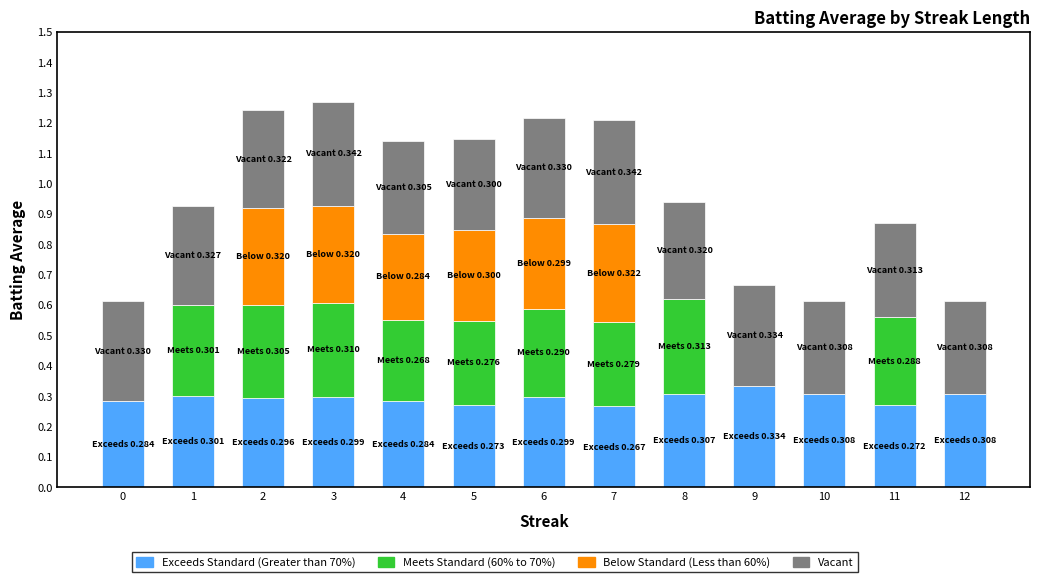

True or false: Exceeds Standard (Greater than 70%) has a value of 0.5 at 9.

False